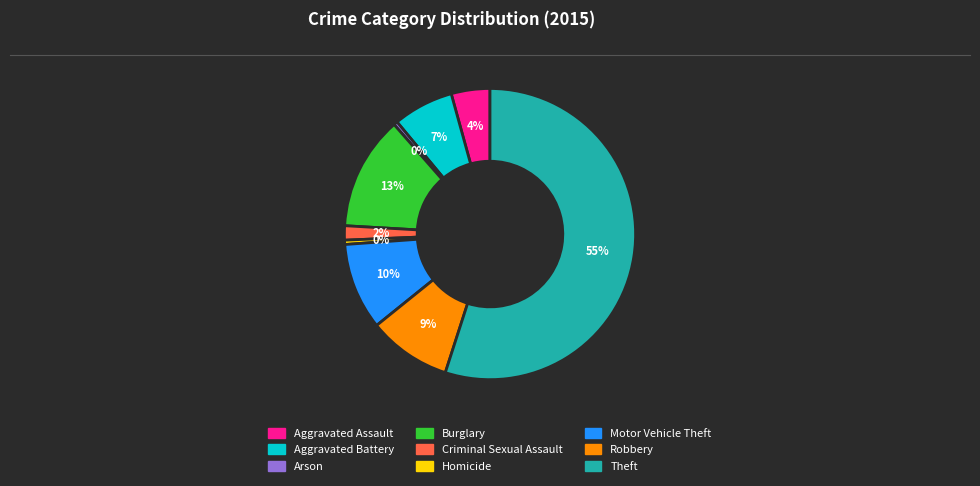

Between Robbery and Homicide, which is larger?

Robbery